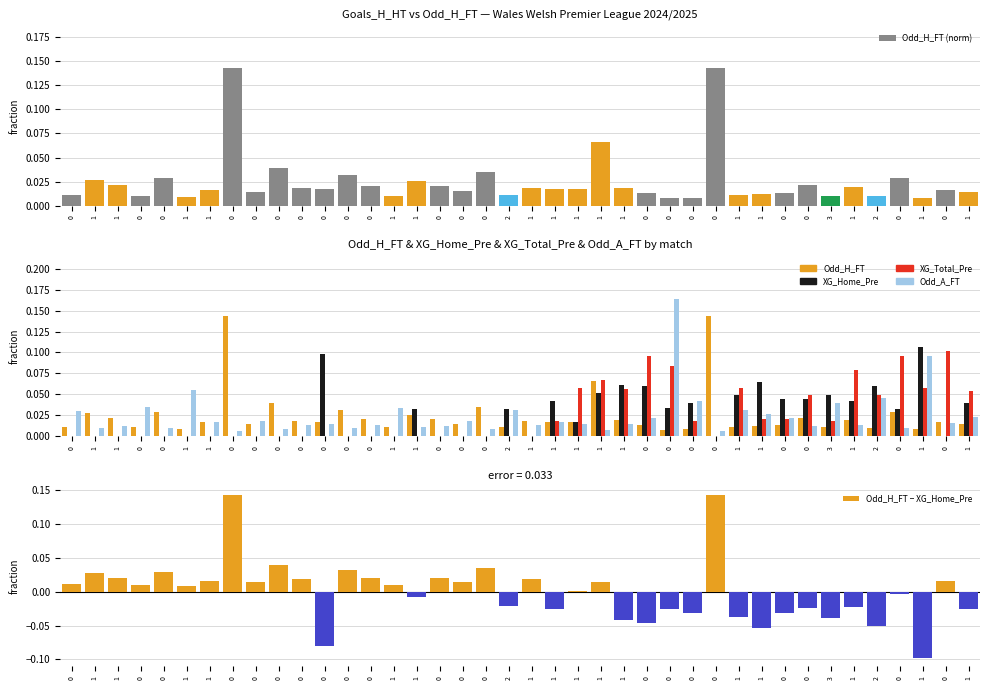

Which label corresponds to the smallest value in the chart?

1